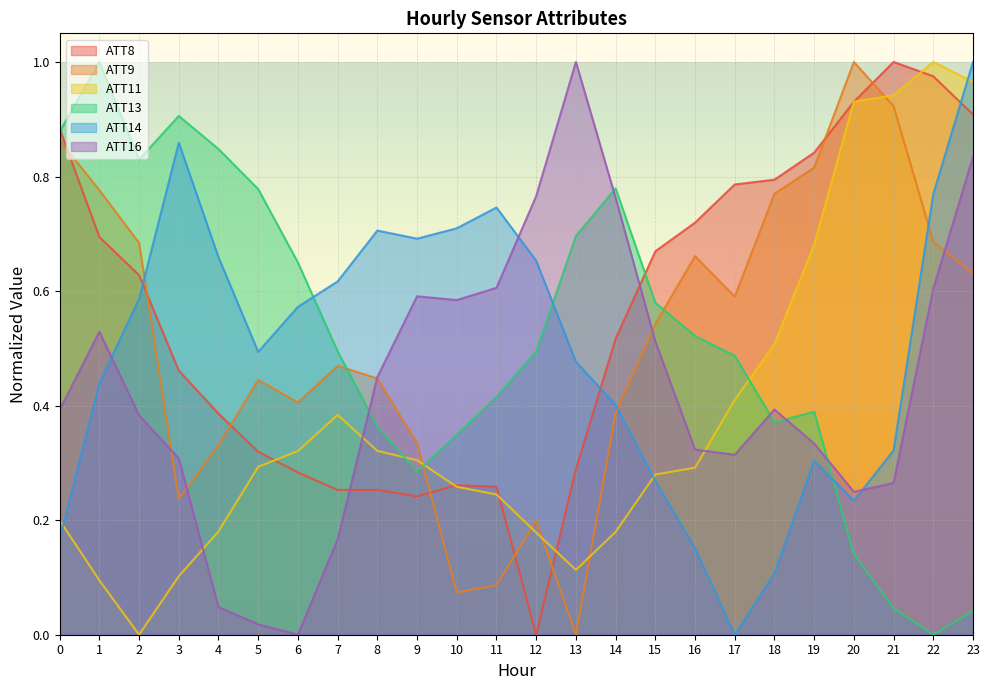

Reading left to right, list all the values displayed in this chart.

ATT8: 0.9	0.7	0.6	0.5	0.4	0.3	0.3	0.3	0.3	0.2	0.3	0.3	0.0	0.3	0.5	0.7	0.7	0.8	0.8	0.8	0.9	1.0	1.0	0.9
ATT9: 0.9	0.8	0.7	0.2	0.3	0.4	0.4	0.5	0.4	0.3	0.1	0.1	0.2	0.0	0.4	0.5	0.7	0.6	0.8	0.8	1.0	0.9	0.7	0.6
ATT11: 0.2	0.1	0.0	0.1	0.2	0.3	0.3	0.4	0.3	0.3	0.3	0.2	0.2	0.1	0.2	0.3	0.3	0.4	0.5	0.7	0.9	0.9	1.0	1.0
ATT13: 0.9	1.0	0.8	0.9	0.8	0.8	0.6	0.5	0.4	0.3	0.3	0.4	0.5	0.7	0.8	0.6	0.5	0.5	0.4	0.4	0.1	0.0	0.0	0.0
ATT14: 0.2	0.4	0.6	0.9	0.7	0.5	0.6	0.6	0.7	0.7	0.7	0.7	0.7	0.5	0.4	0.3	0.2	0.0	0.1	0.3	0.2	0.3	0.8	1.0
ATT16: 0.4	0.5	0.4	0.3	0.0	0.0	0.0	0.2	0.4	0.6	0.6	0.6	0.8	1.0	0.8	0.5	0.3	0.3	0.4	0.3	0.2	0.3	0.6	0.8